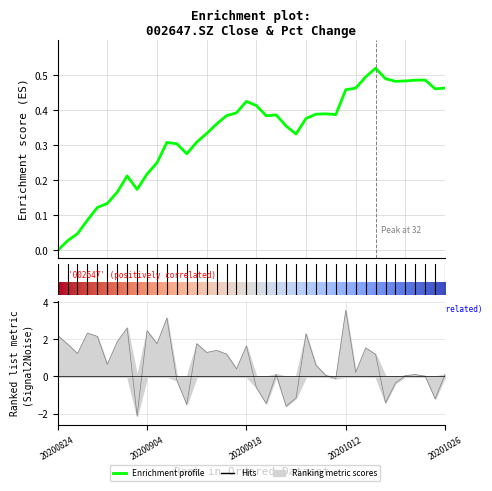

Is it true that close equals 0.5 at 20200922?

False